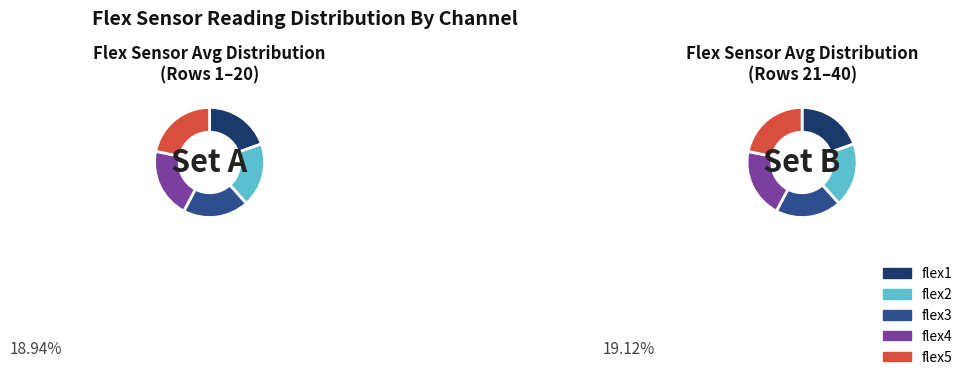

Is there a majority slice in this chart?

No